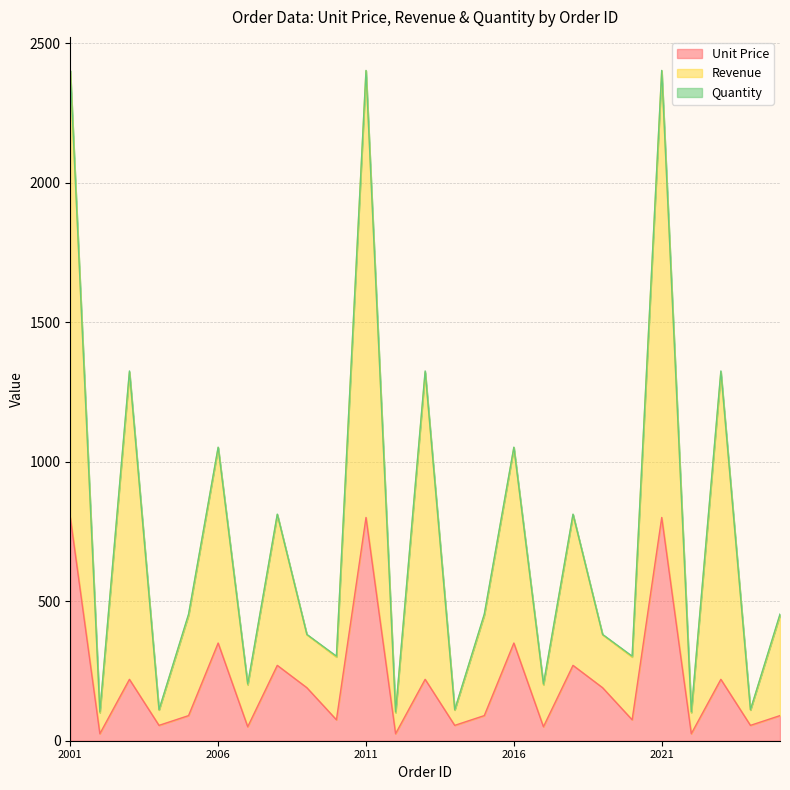

What is the maximum value for Unit Price?

800